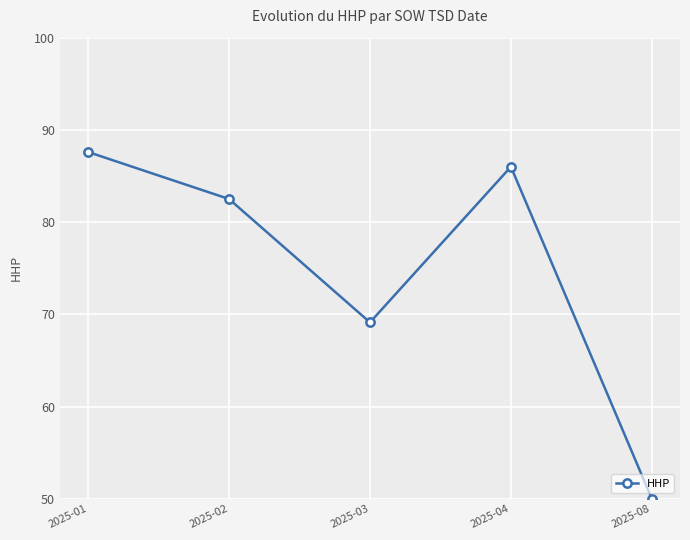

At which label is the value closest to 68?

2025-03